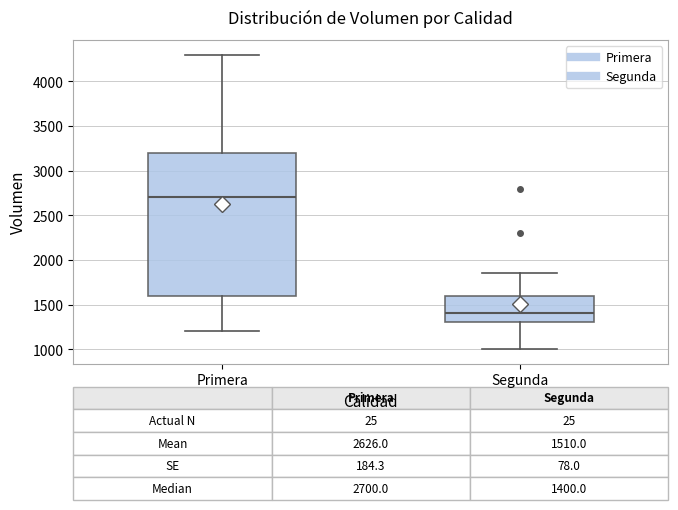

Comparing the boxes themselves (not the whiskers), which one is the tallest?

Primera